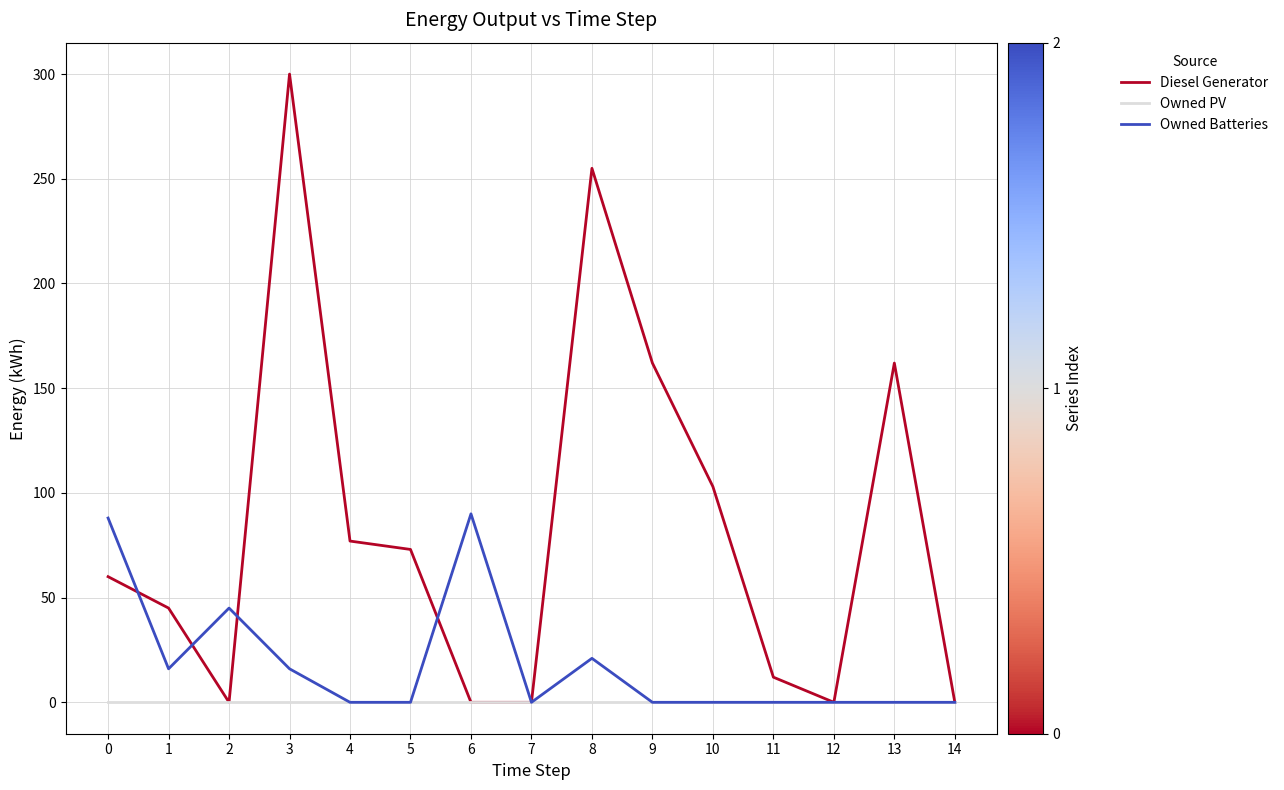

Rank the series by their maximum value, from lowest to highest.

Owned PV, Owned Batteries, Diesel Generator